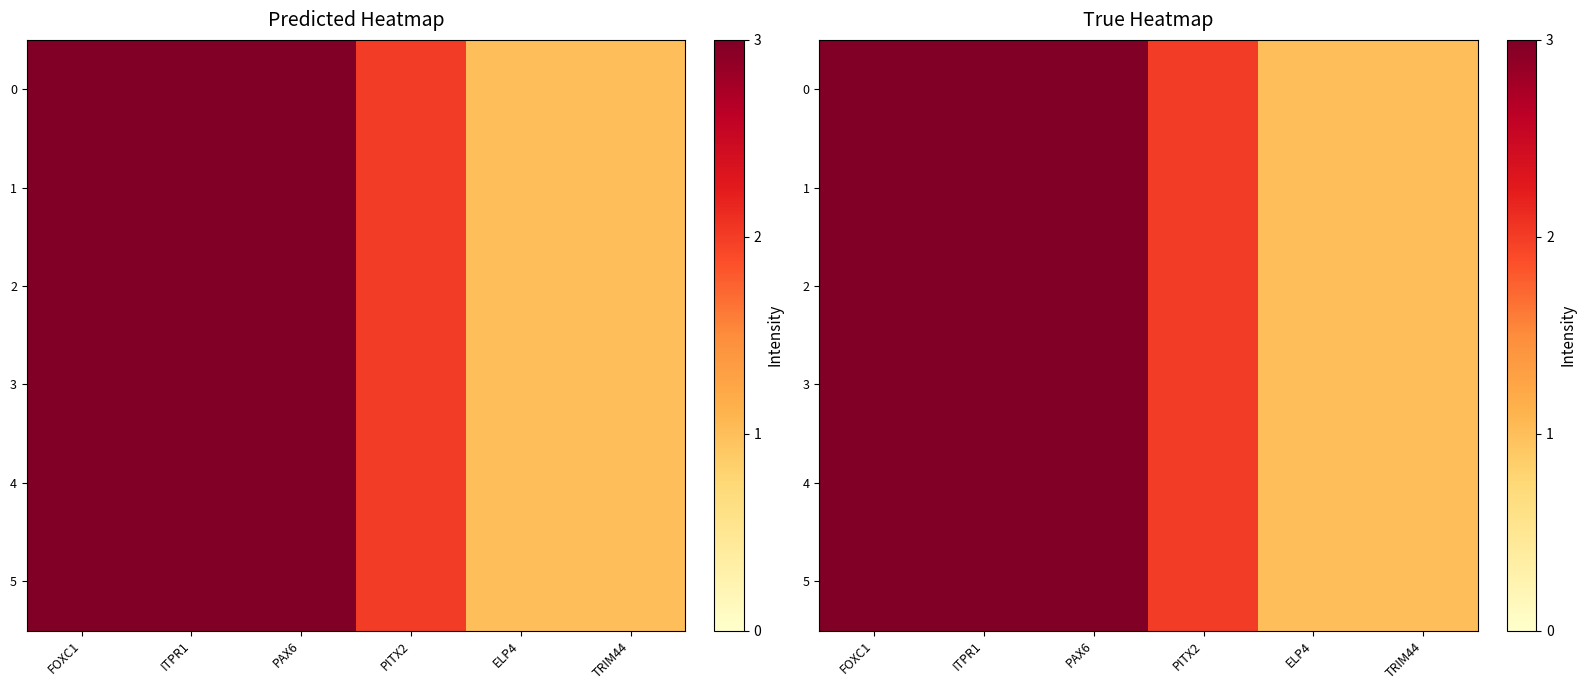

What is the sum of the 2 values at PITX2 and ELP4?

3